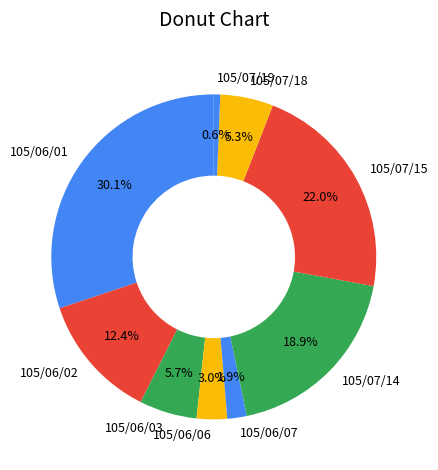

Between 105/07/18 and 105/07/19, which is larger?

105/07/18